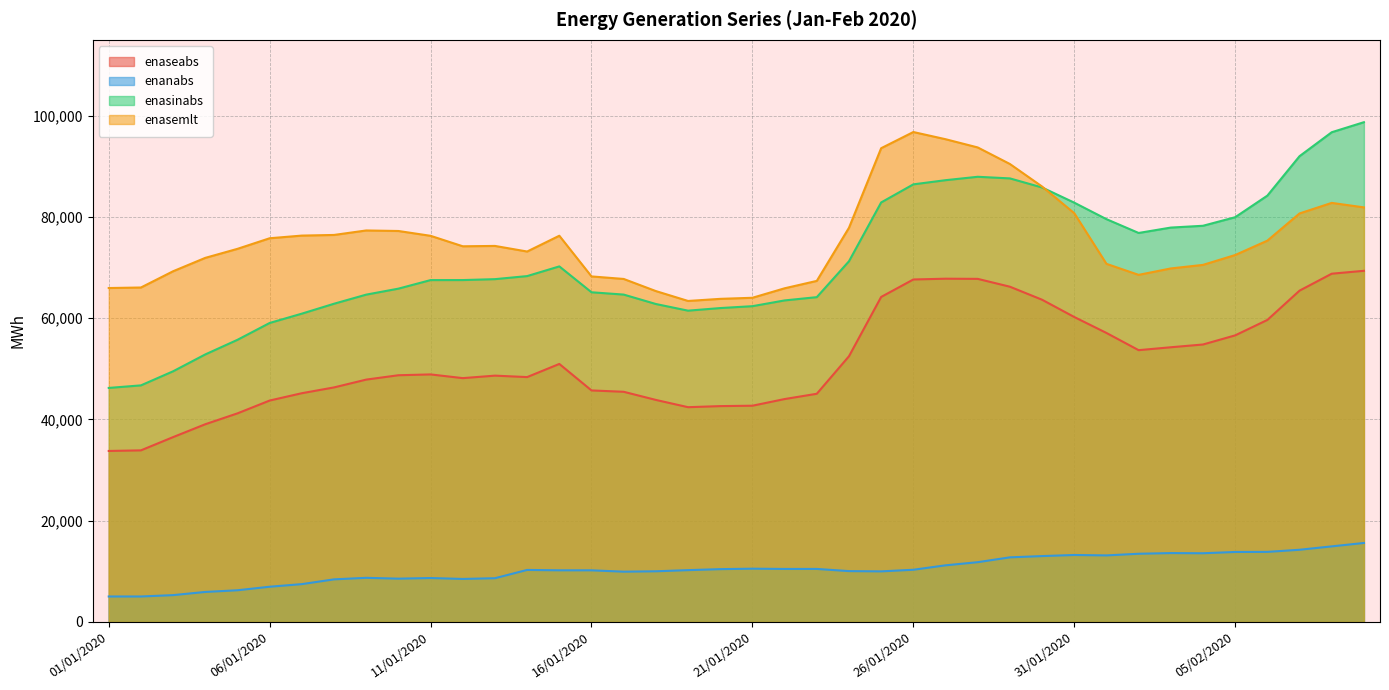

How many data points does each series have?

40